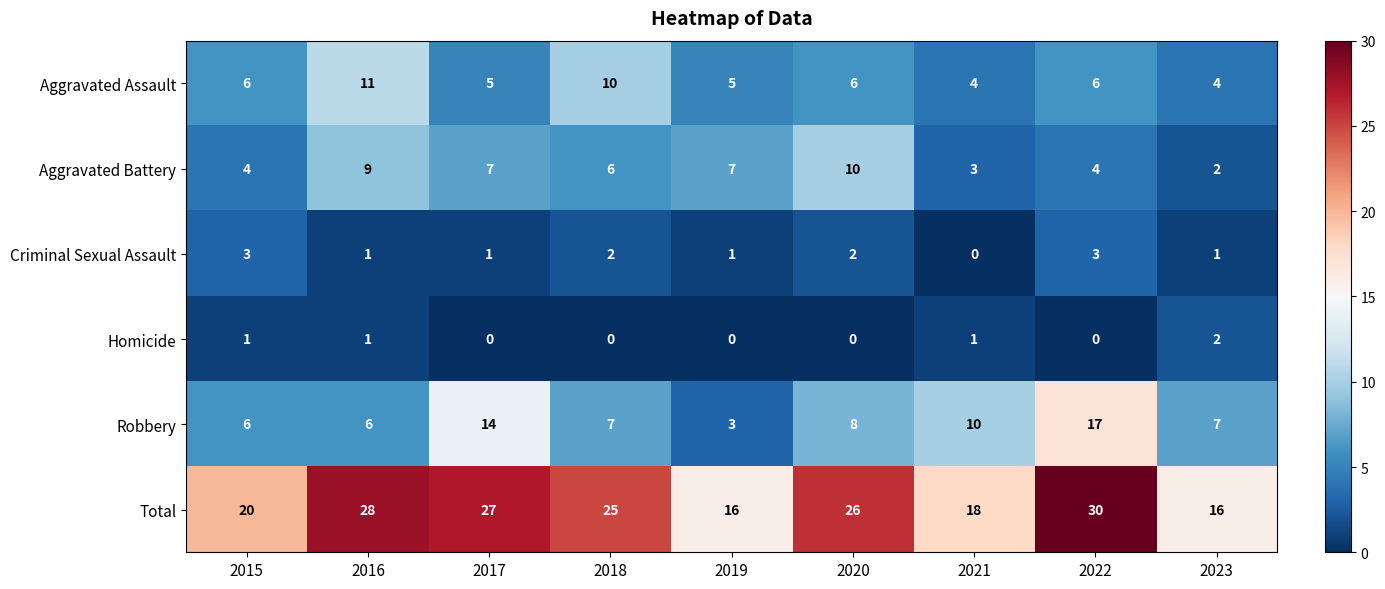

Rank the series at 2018 from lowest to highest value.

Homicide, Criminal Sexual Assault, Aggravated Battery, Robbery, Aggravated Assault, Total